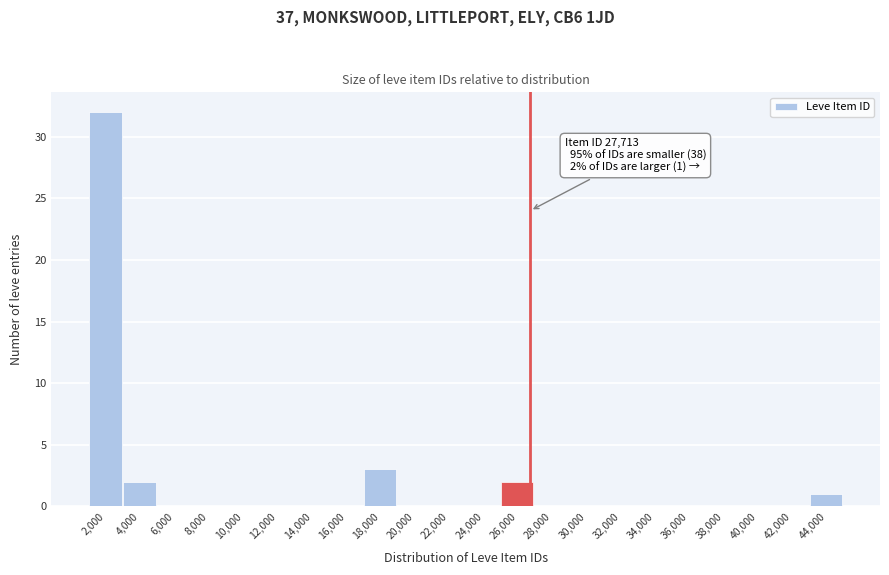

Reading right to left, transcribe all the data shown in this chart.

44,000=1	42,000=0	40,000=0	38,000=0	36,000=0	34,000=0	32,000=0	30,000=0	28,000=0	26,000=2	24,000=0	22,000=0	20,000=0	18,000=3	16,000=0	14,000=0	12,000=0	10,000=0	8,000=0	6,000=0	4,000=2	2,000=32